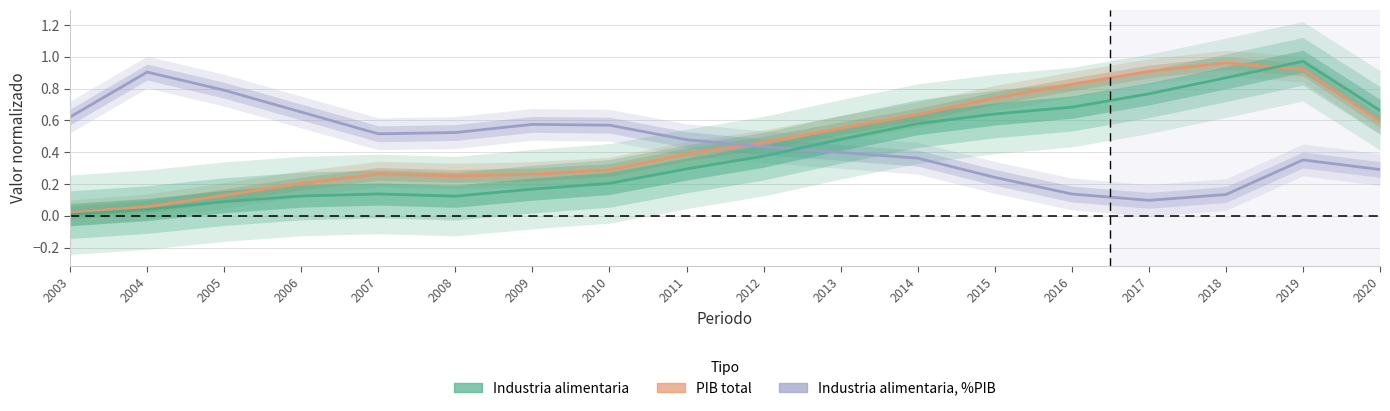

Which series has the widest spread of values?

Industria alimentaria